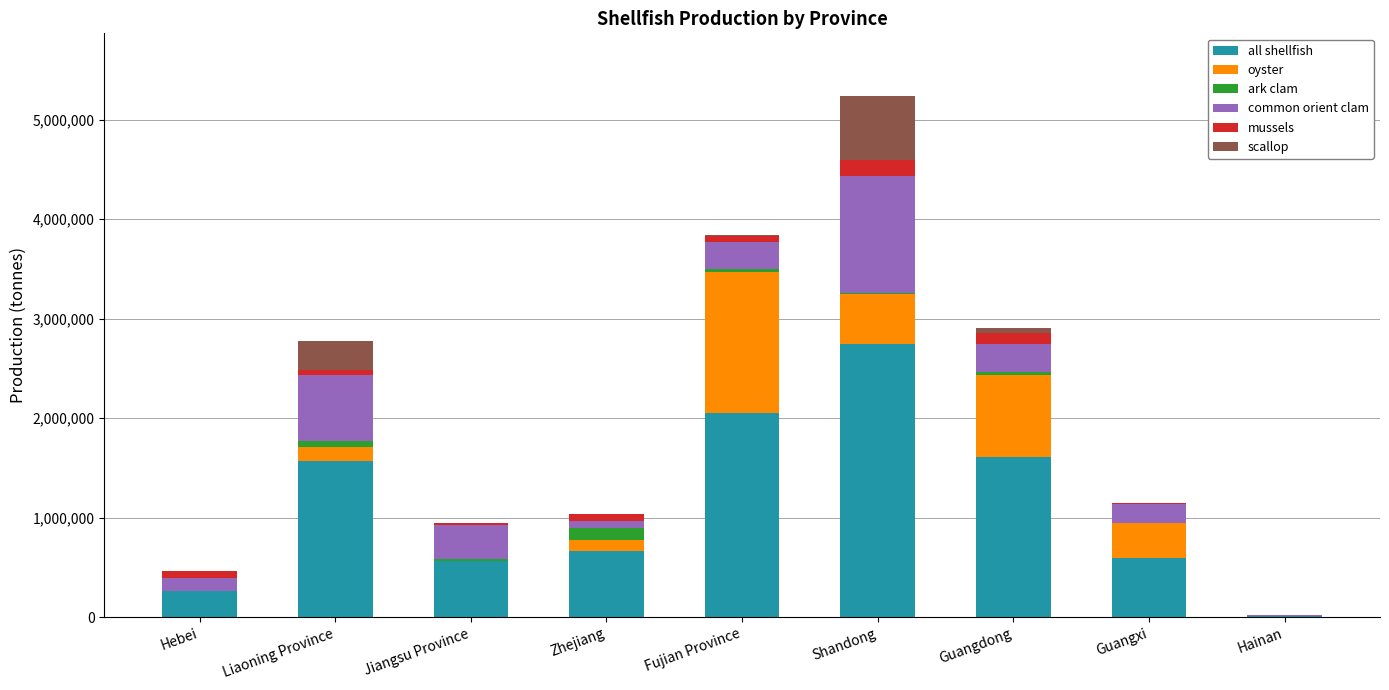

The all shellfish series shows 598577 at Guangxi. True or false?

True